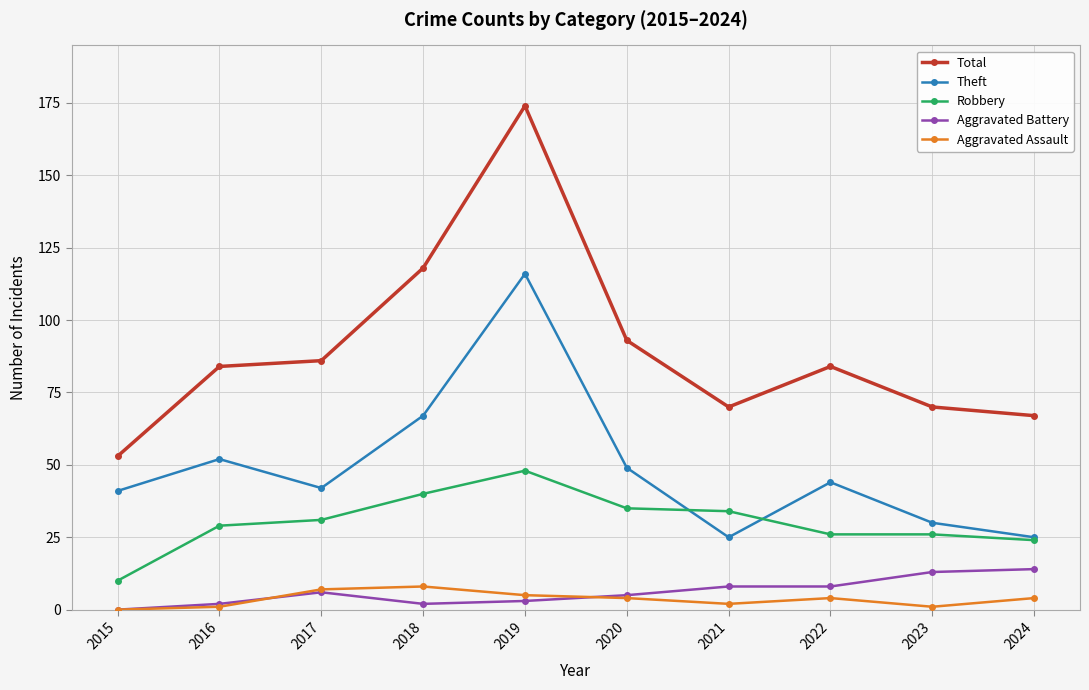

How many values in Aggravated Assault are above zero?

9